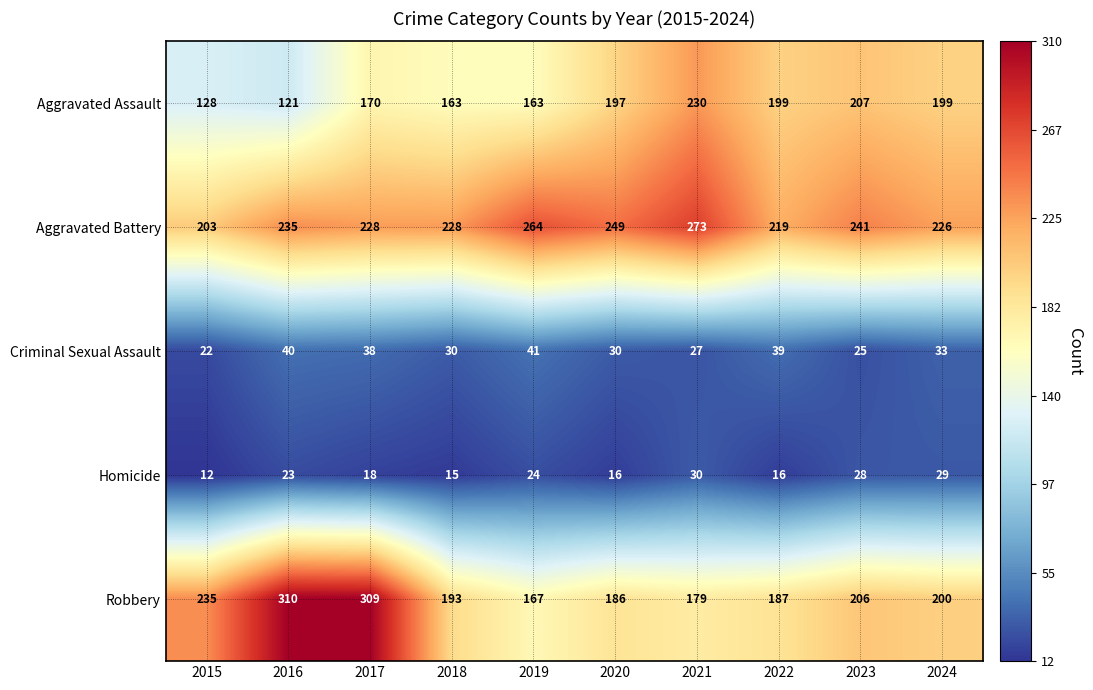

What is the average value of the Robbery series?

217